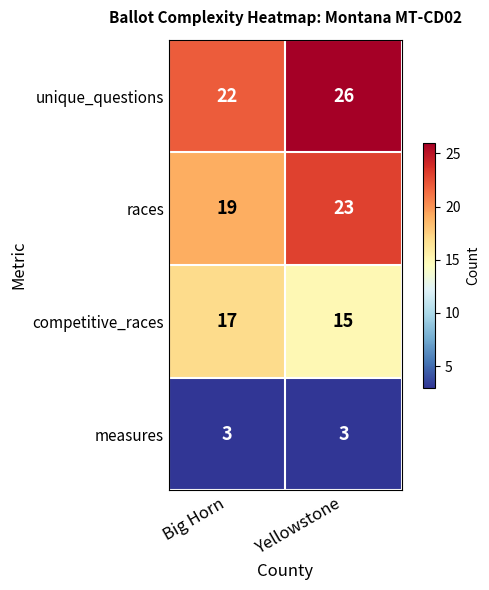

What is the spread (max minus min) of values at Yellowstone?

23